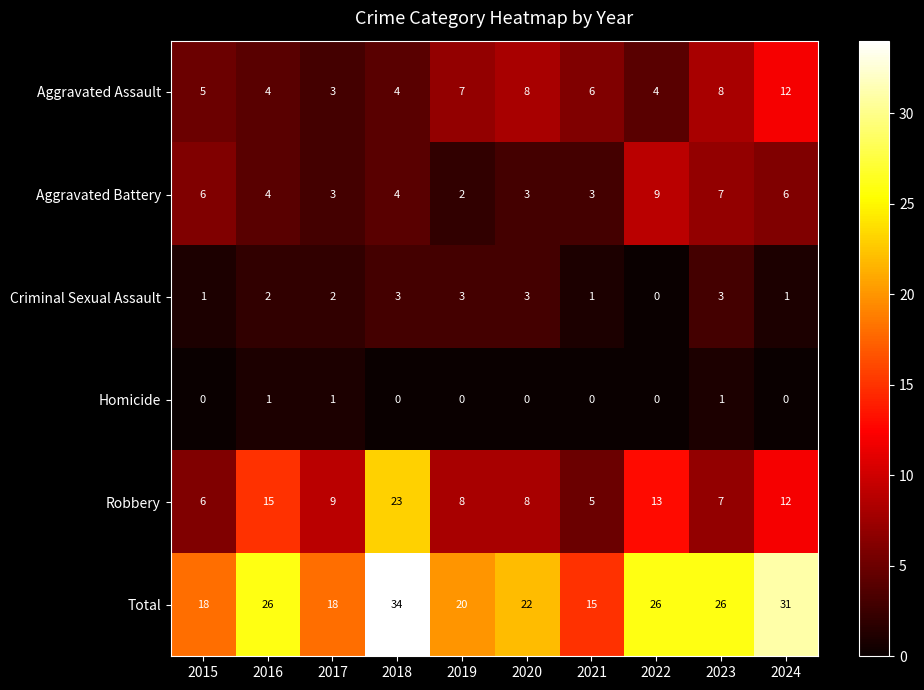

Which series has the widest spread of values?

Total